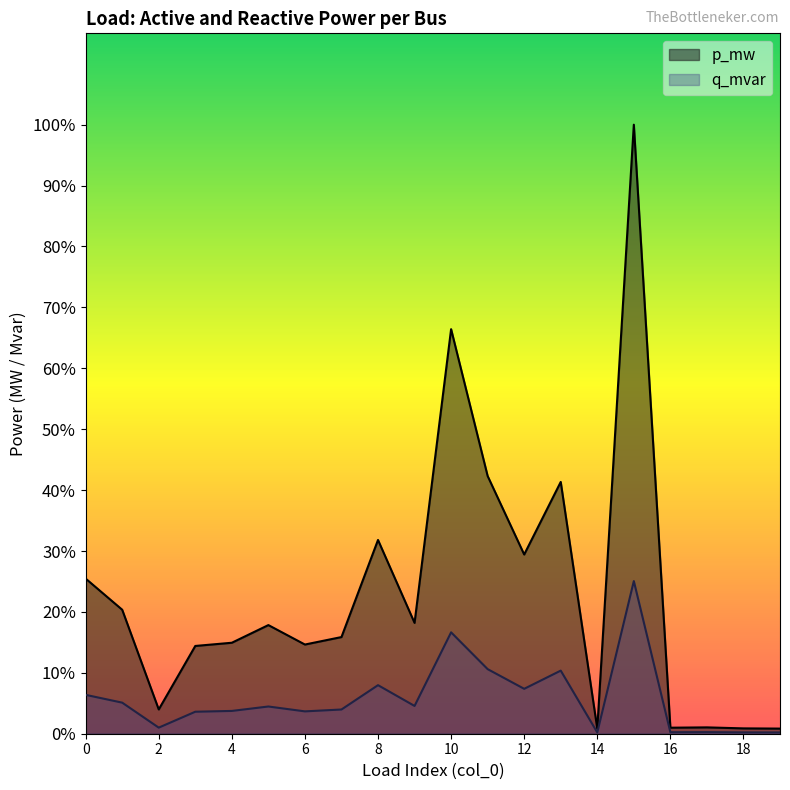

What are all the series names shown in the legend?

p_mw, q_mvar